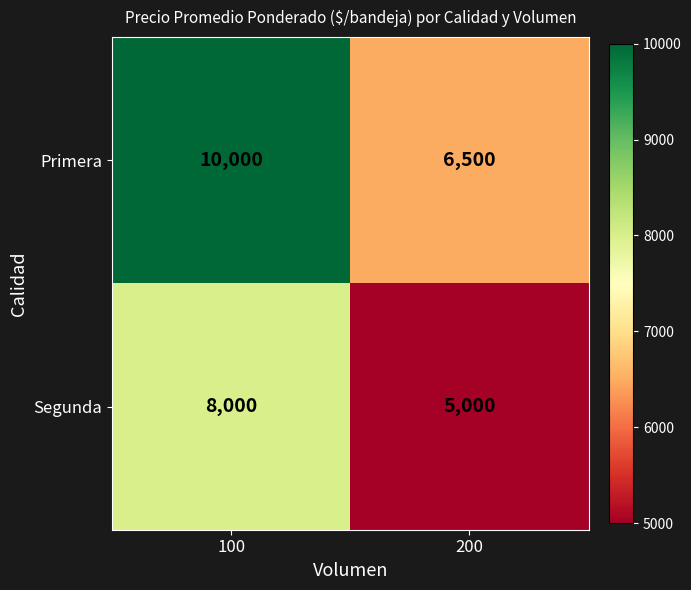

What is the difference between the highest and lowest values at 200?

1500